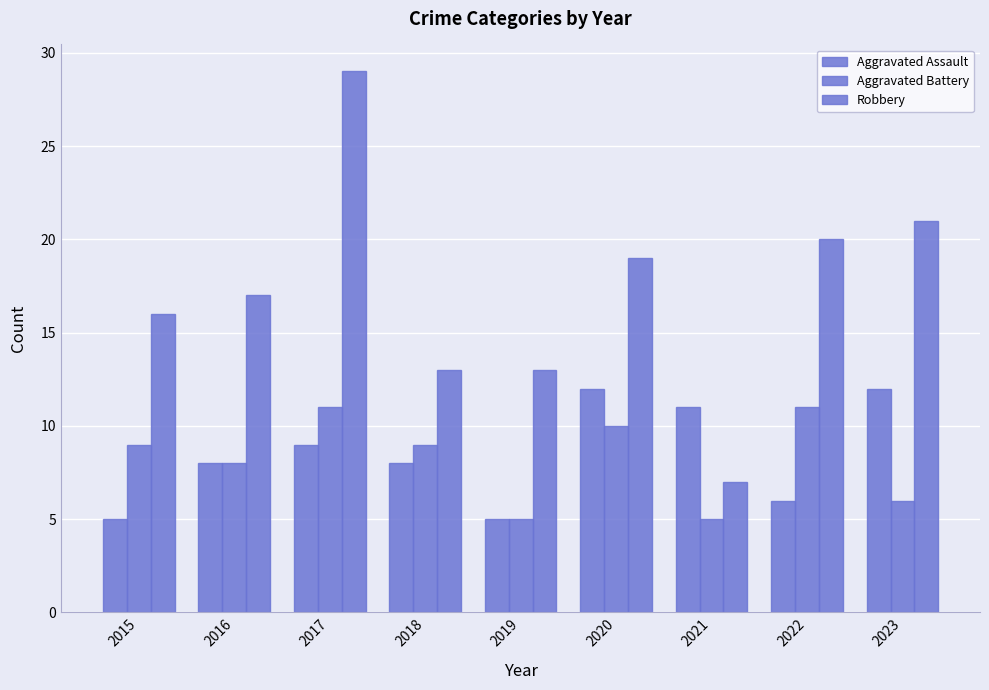

Read the Aggravated Battery value at 2015.

9